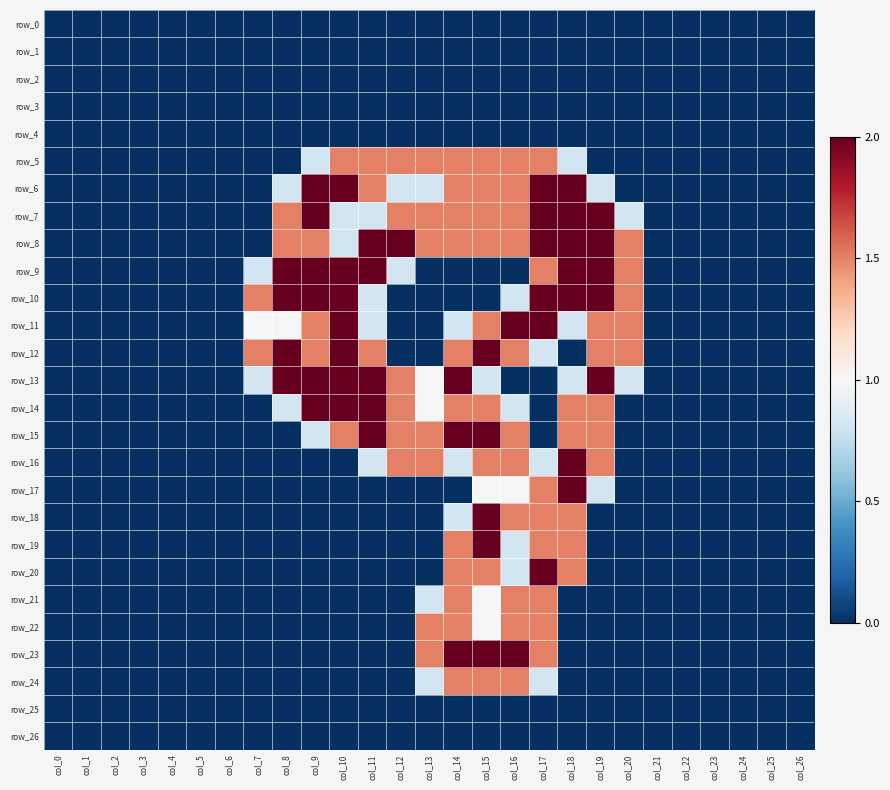

What is the sum of the row_6 values at col_15 and col_7?

1.5